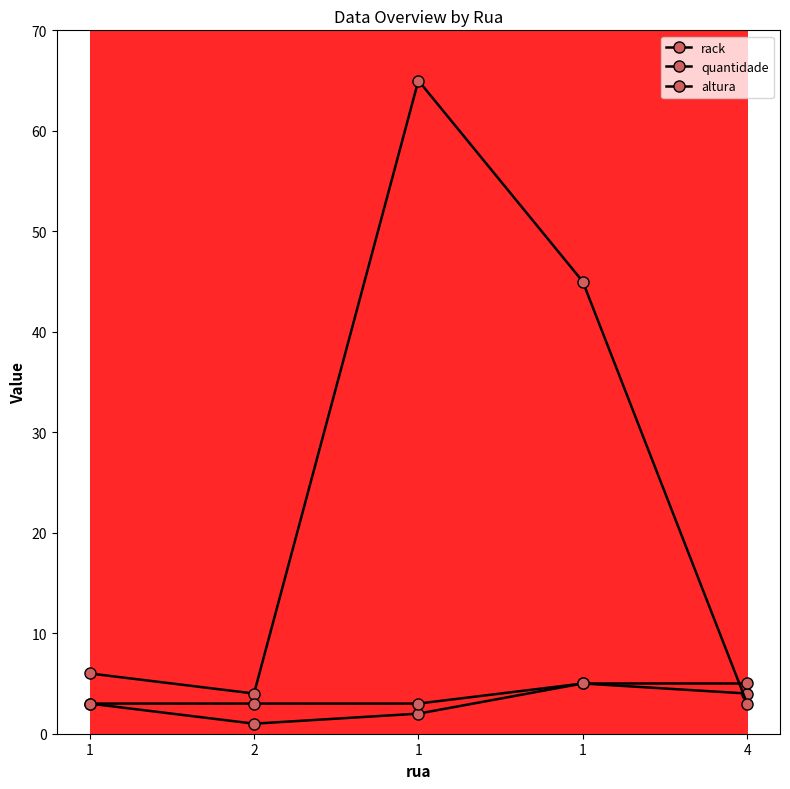

What is the lowest value of the rack series?

1